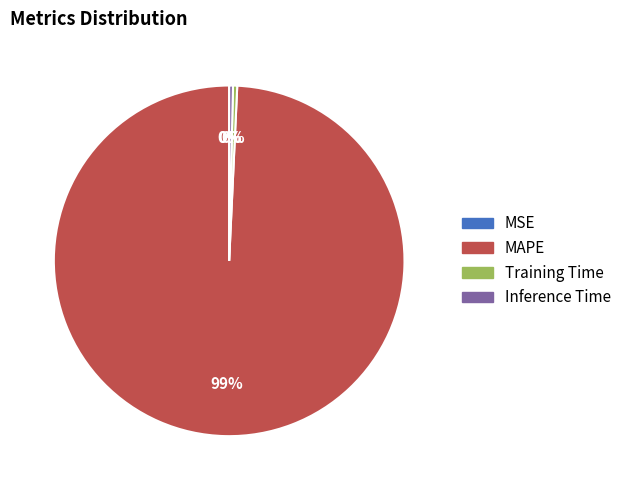

What is the largest slice in the pie chart?

MAPE